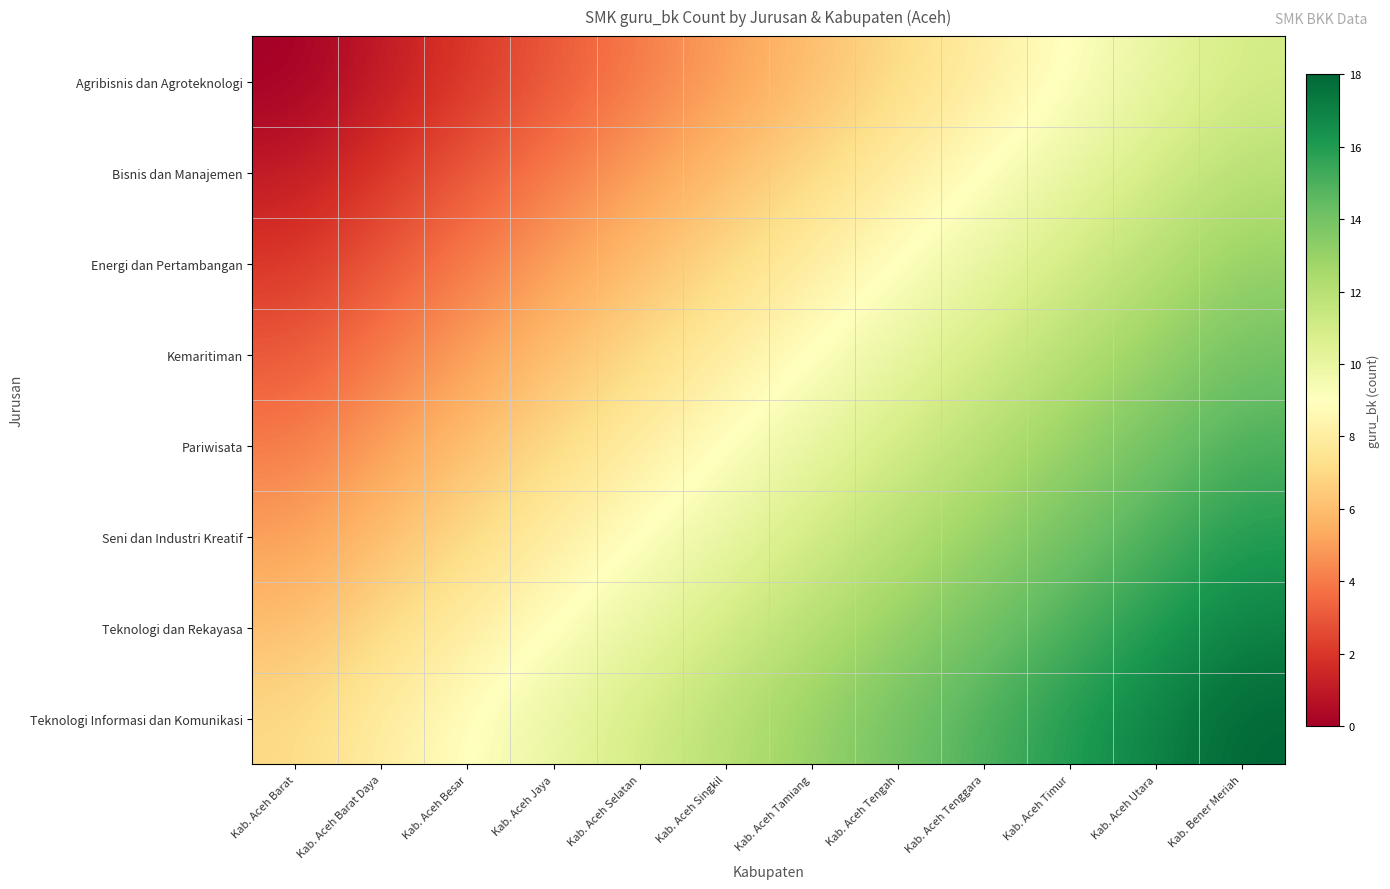

At which category does the chart reach its minimum across all series?

Kab. Aceh Barat